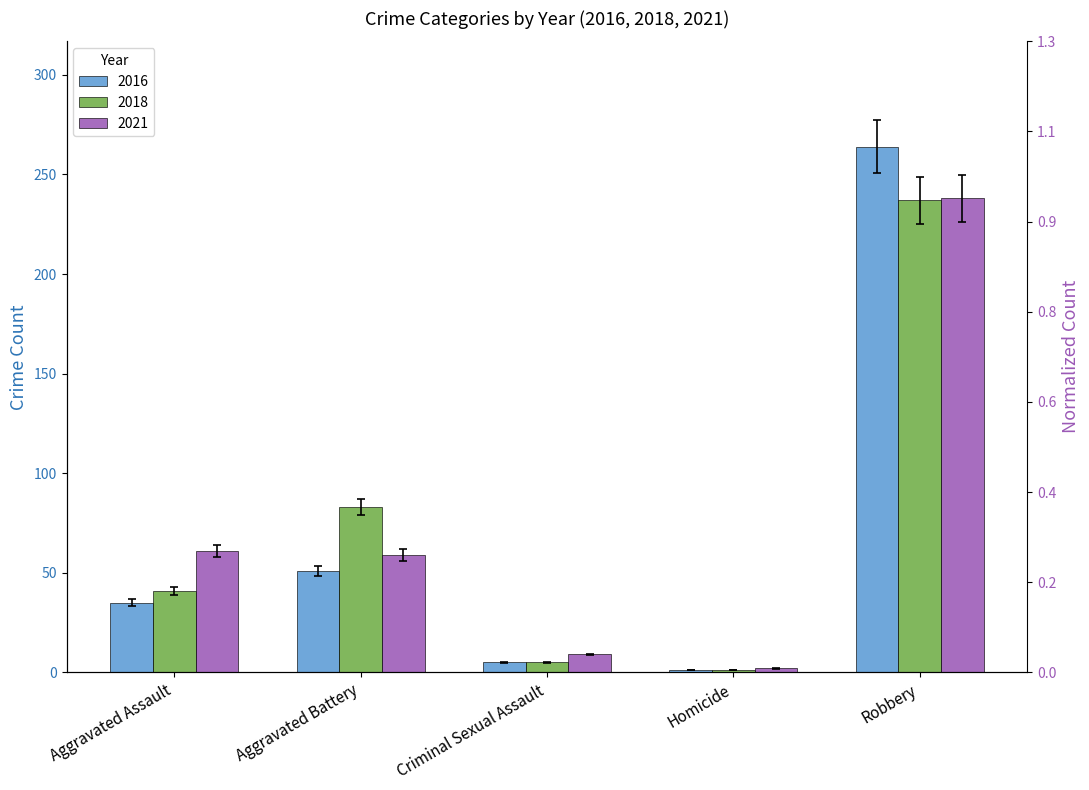

What are all the series names shown in the legend?

2016, 2018, 2021